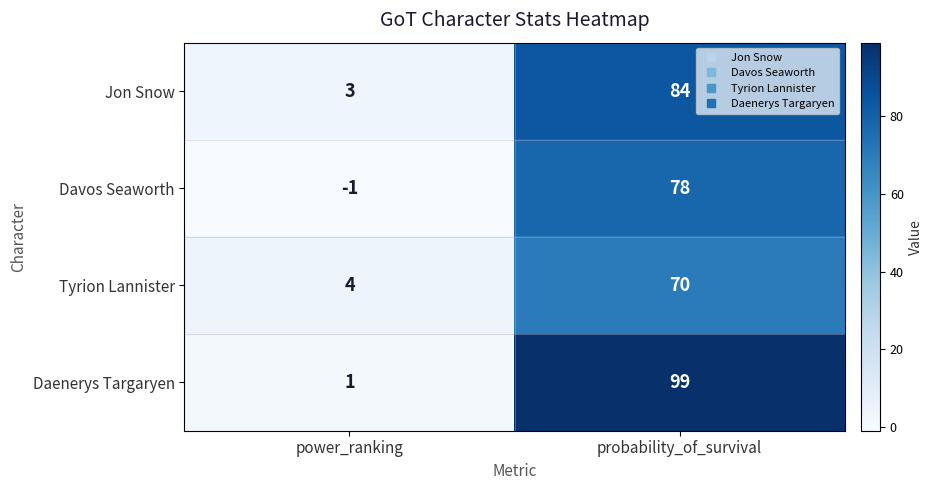

What is the smallest value displayed?

-1